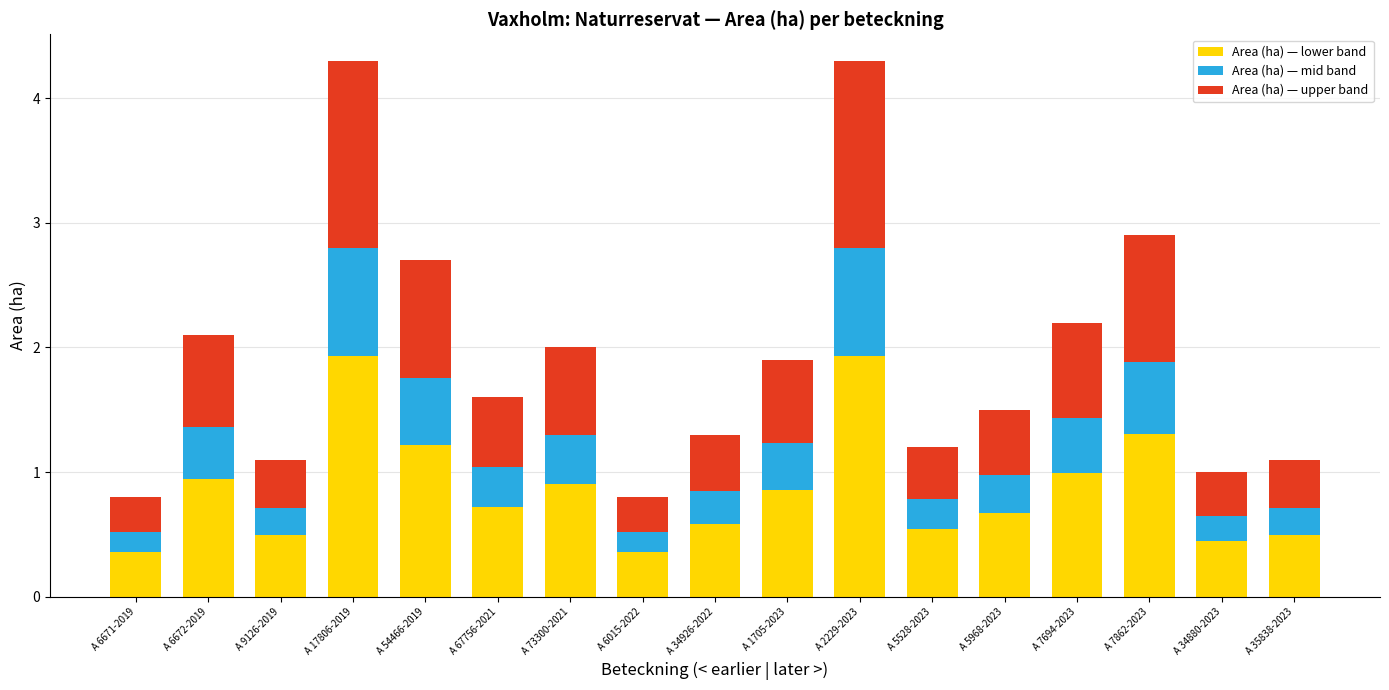

Is it true that Area (ha) — lower band equals 0.7 at A 67756-2021?

True